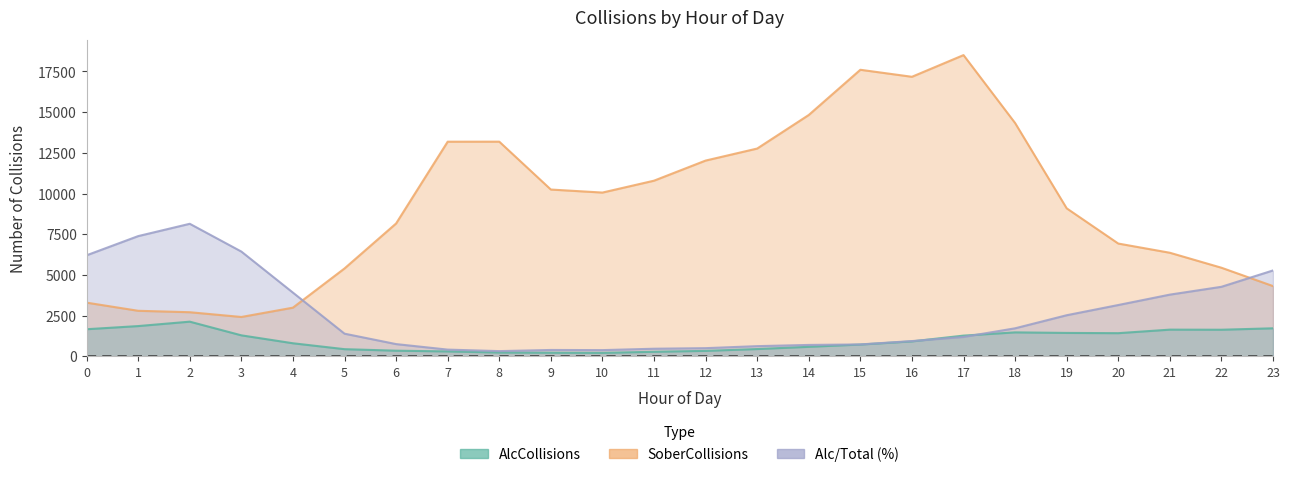

The value of SoberCollisions at 12 is 4638.7. True or false?

False